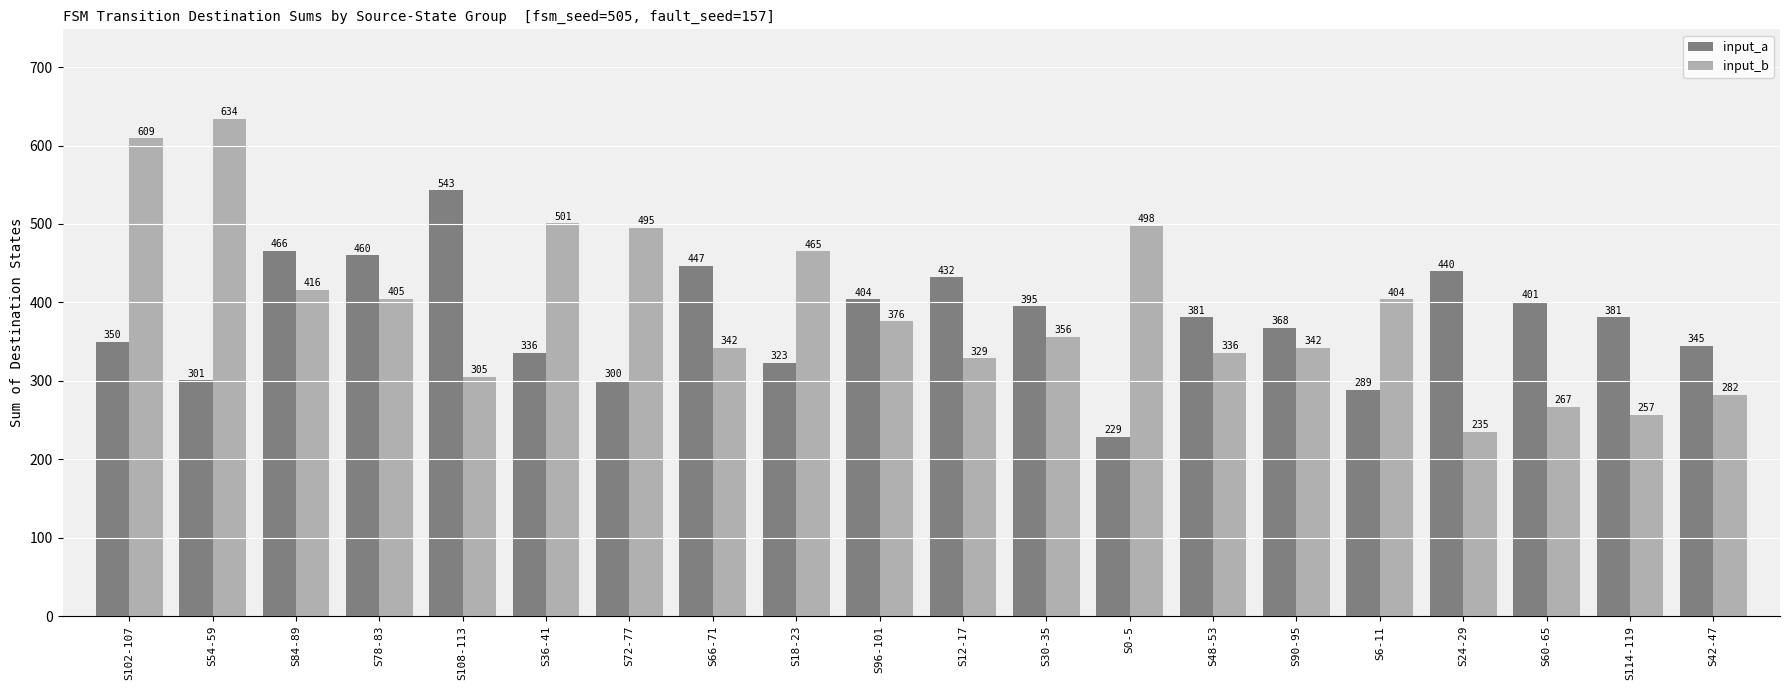

What is the difference between the maximum and minimum values in the input_a series?

314